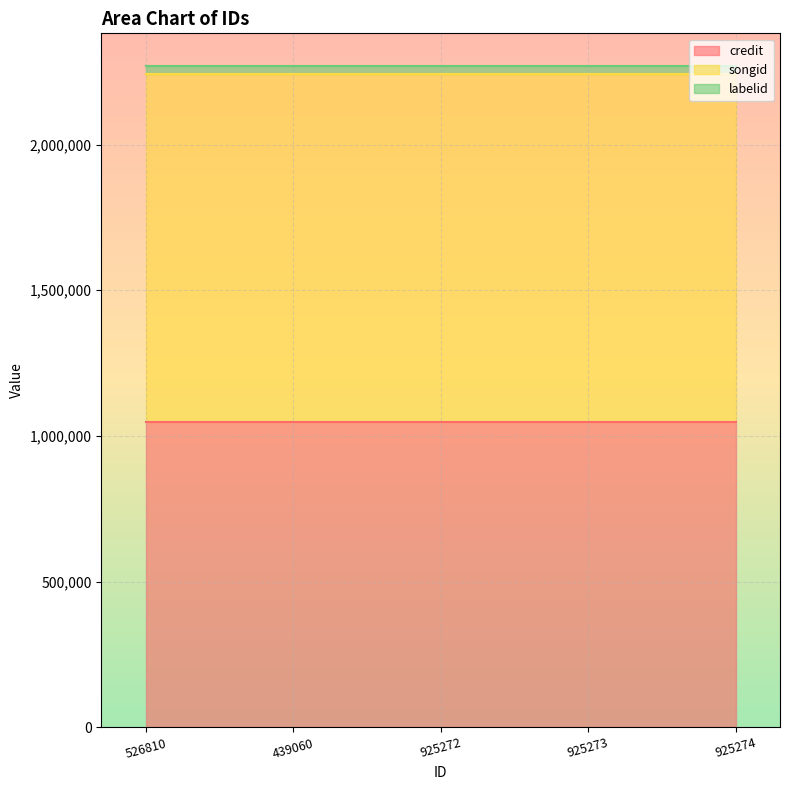

How many data points does each series have?

5